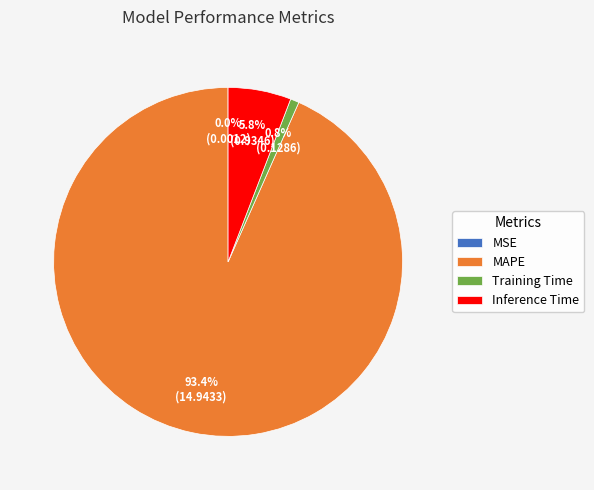

To the nearest percent, what is the difference between the largest and smallest slice percentages?

93%